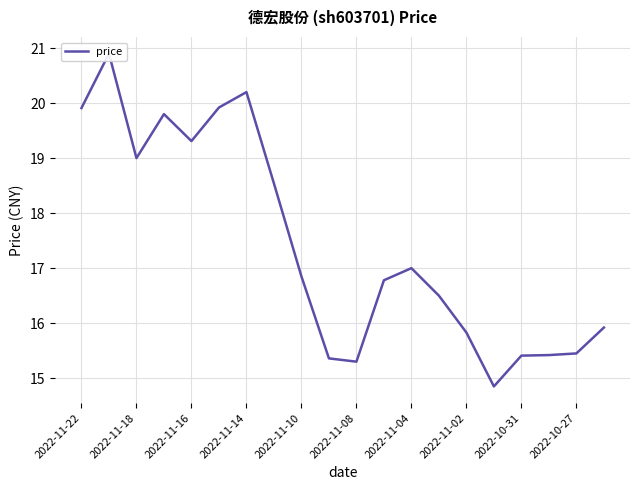

Which has a higher value, 15 or 2022-11-18?

2022-11-18